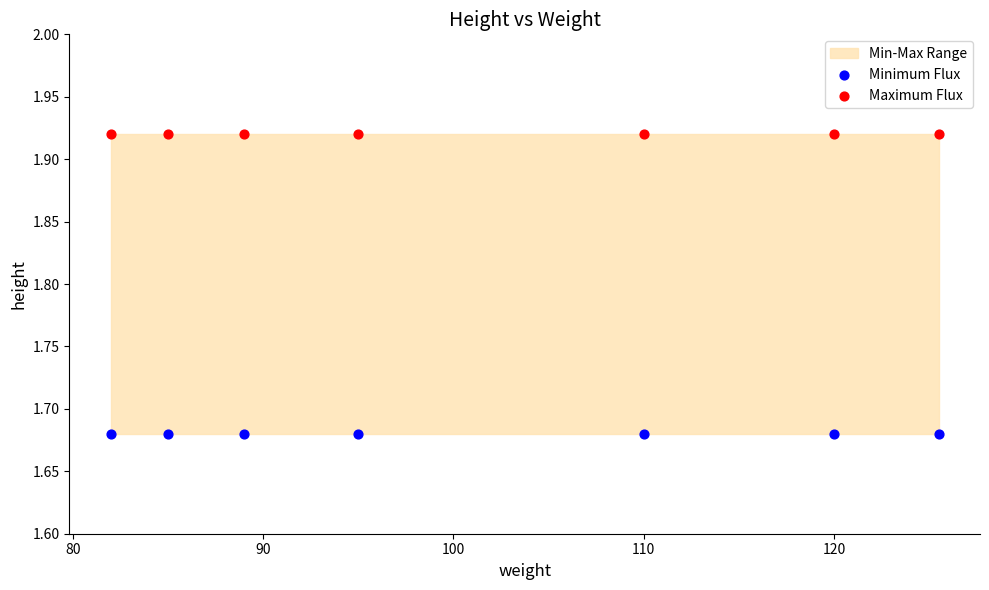

Which series contains the highest Y value?

Maximum Flux